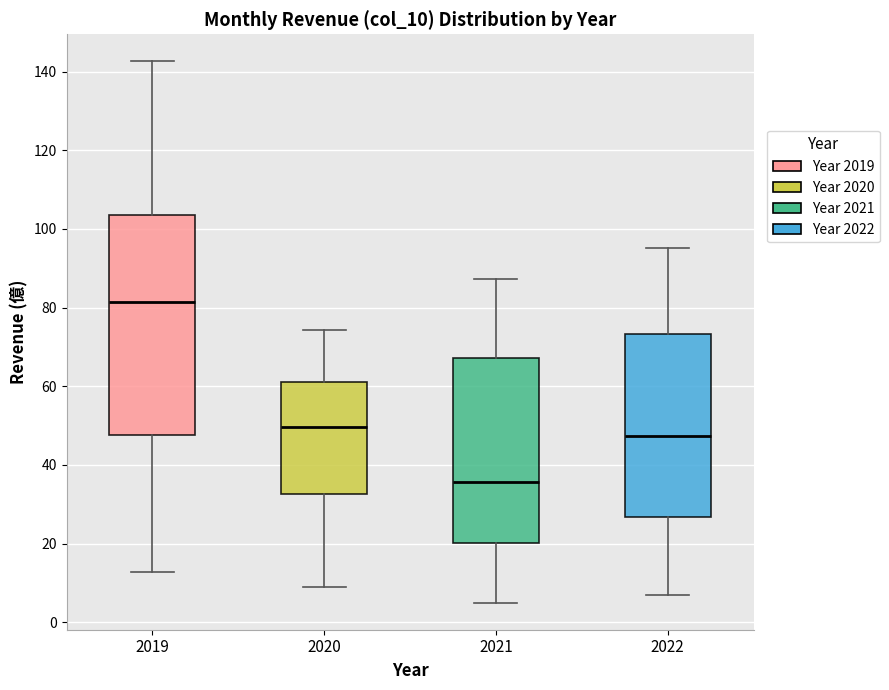

Reading left to right, read every box against the y-axis: the position of its median line, the range the box covers, and the ends of its whiskers. The values are not printed on the chart, so give them approximately, as read against the axis.

2019: median 82, box 48 to 104, whiskers 12 to 142
2020: median 50, box 32 to 62, whiskers 8 to 74
2021: median 36, box 20 to 68, whiskers 4 to 88
2022: median 48, box 26 to 74, whiskers 6 to 96